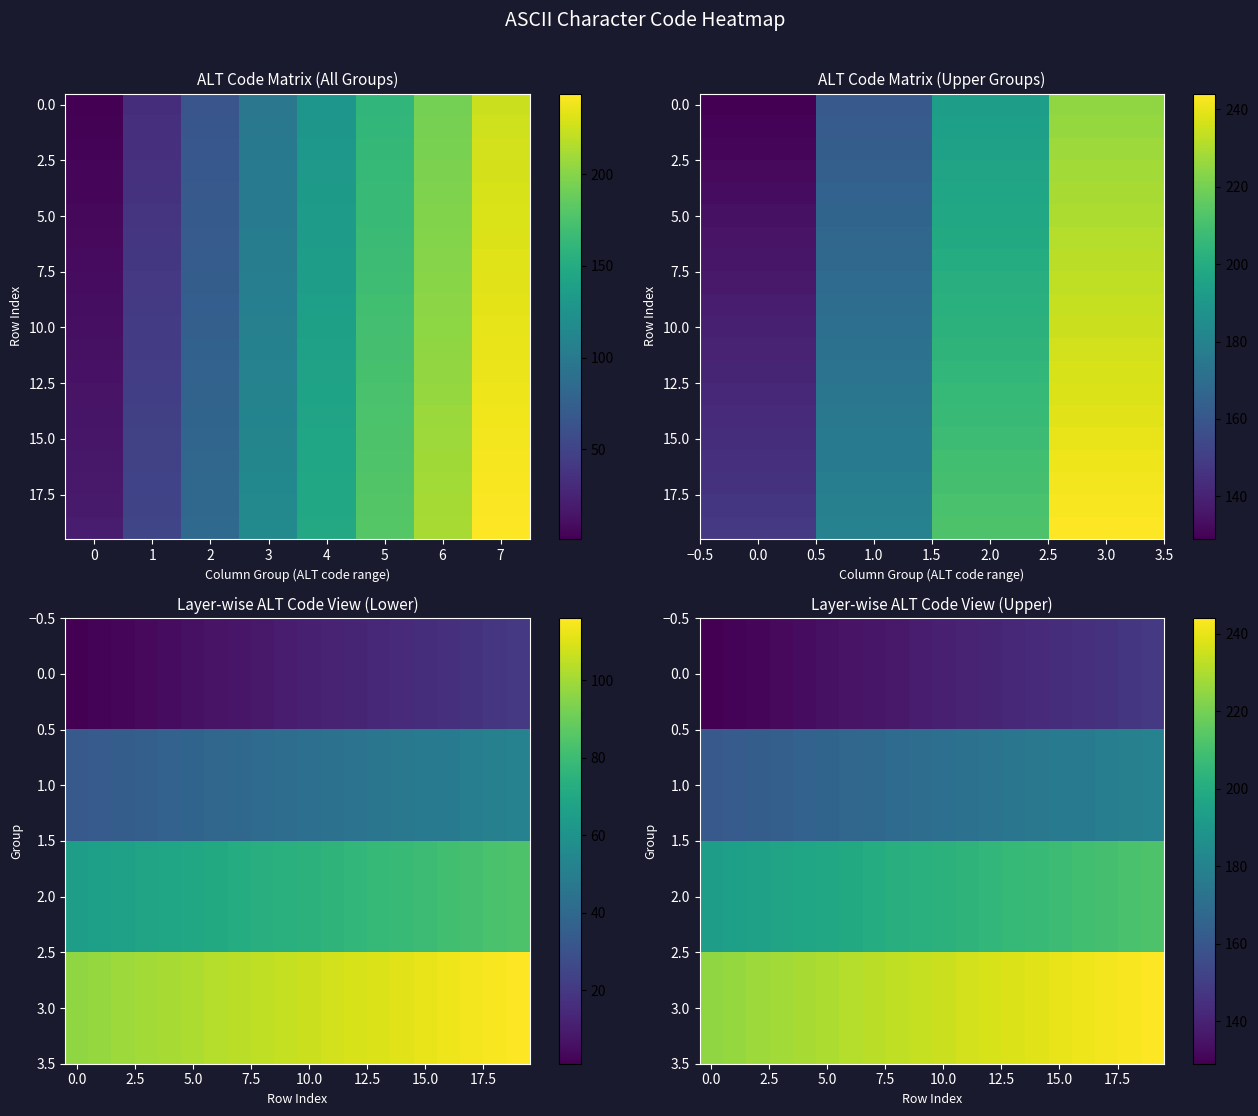

Between 2 and 10, which series saw the biggest shift?

1